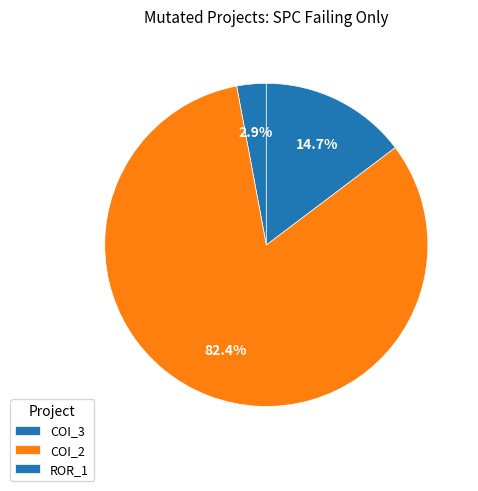

What is the majority slice?

COI_2